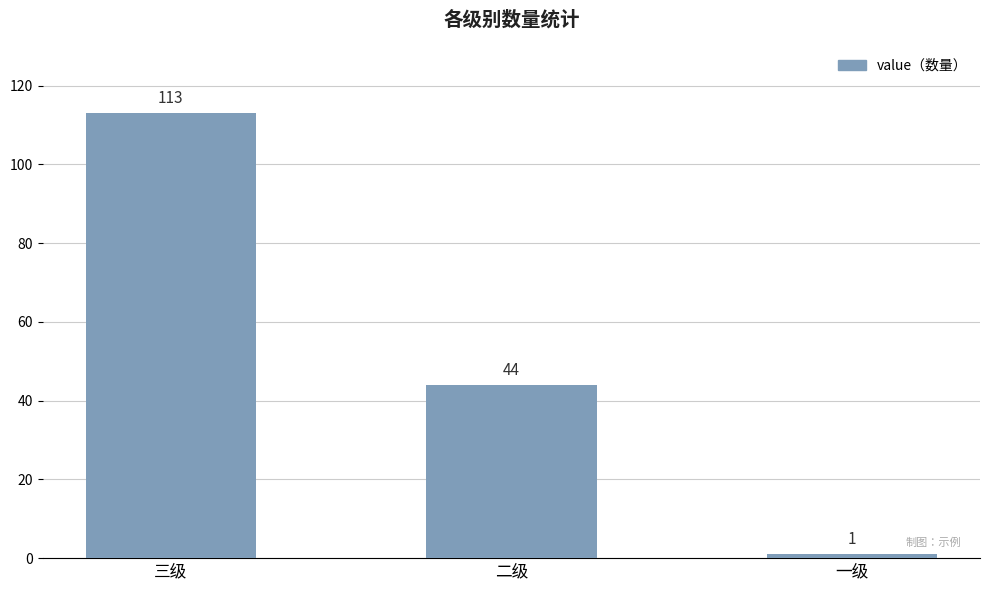

Reading left to right, what are all the values shown in this chart?

三级=113	二级=44	一级=1